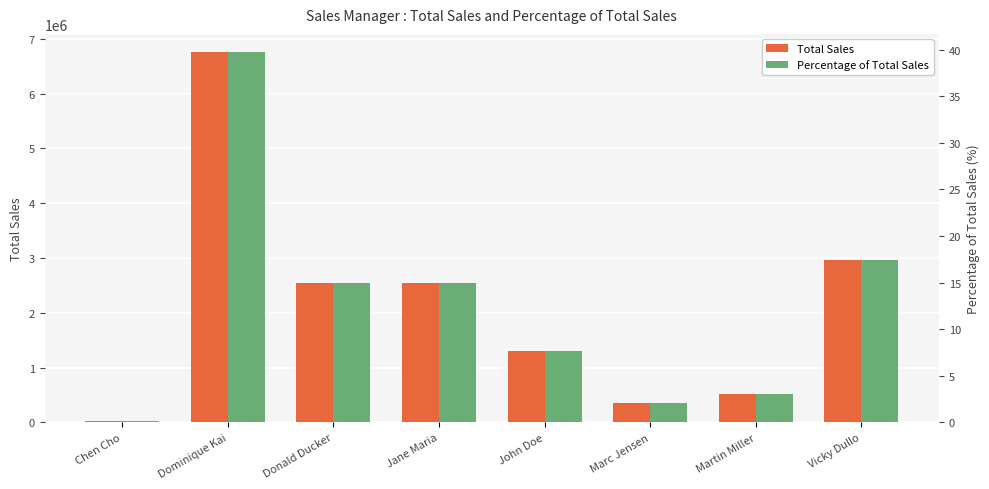

Which series has the largest total across all categories?

Total Sales